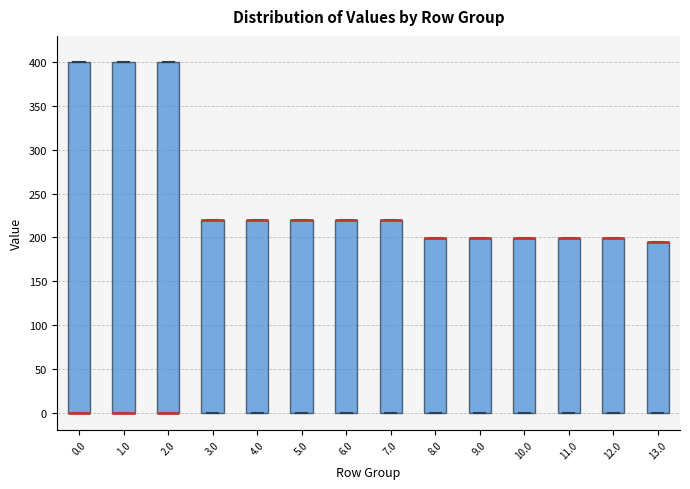

Where is the lower edge of the box at x = 5.0 on the y-axis? The values are not printed on the chart, so give them approximately, as read against the axis.

0